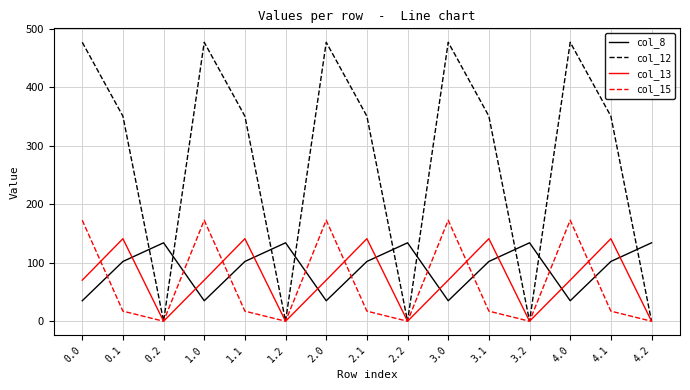

Which series has the largest range (max minus min)?

col_12